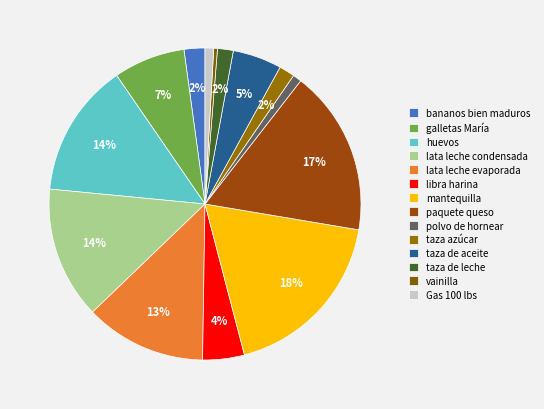

To the nearest percent, what portion does lata leche evaporada represent?

13%